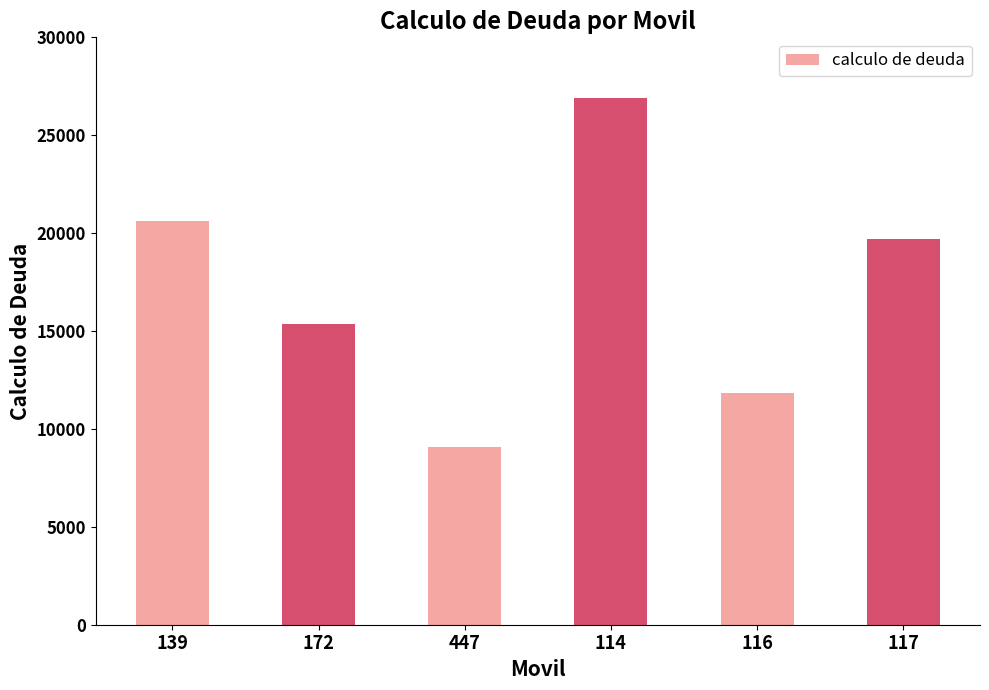

List the labels in order of value, smallest first.

447, 116, 172, 117, 139, 114